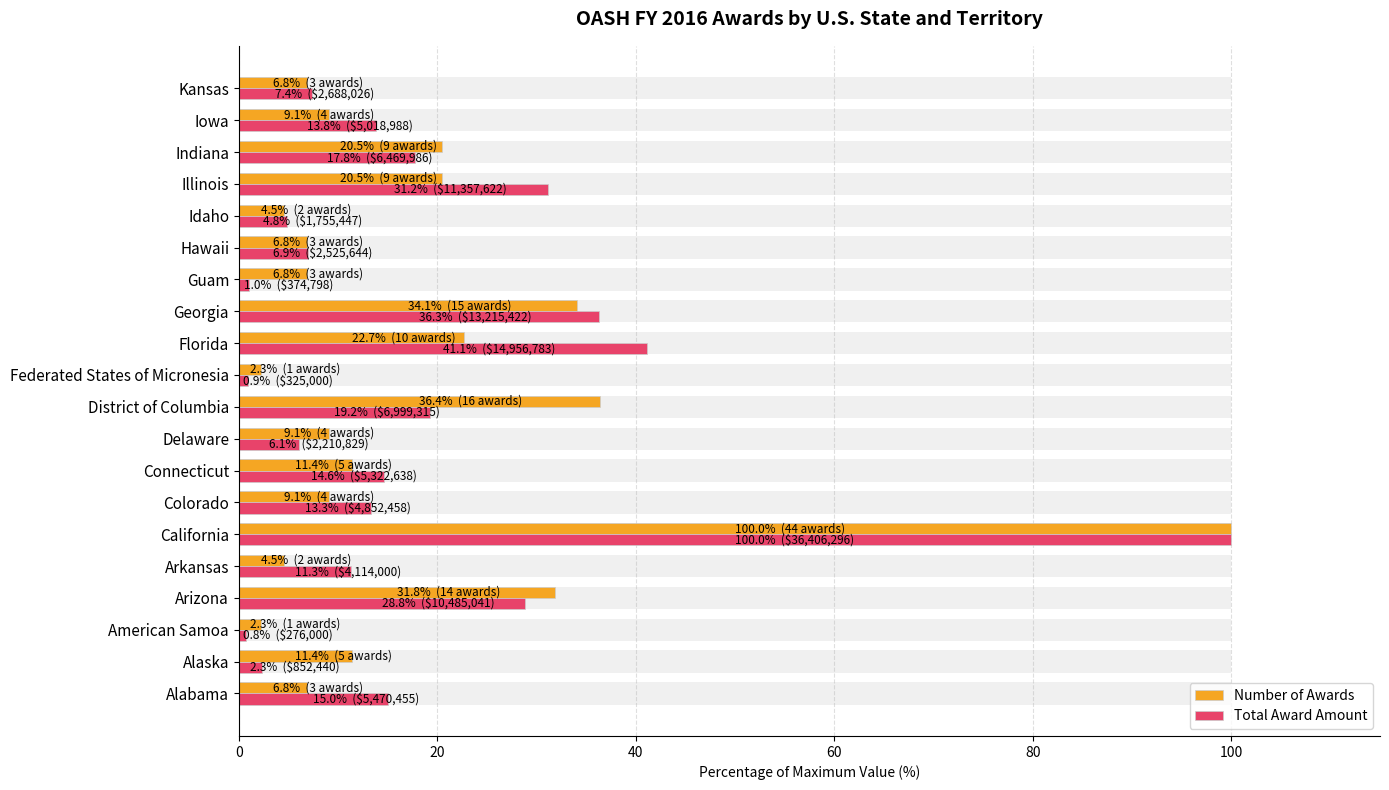

What is the approximate value of Number of Awards at American Samoa?

2.3